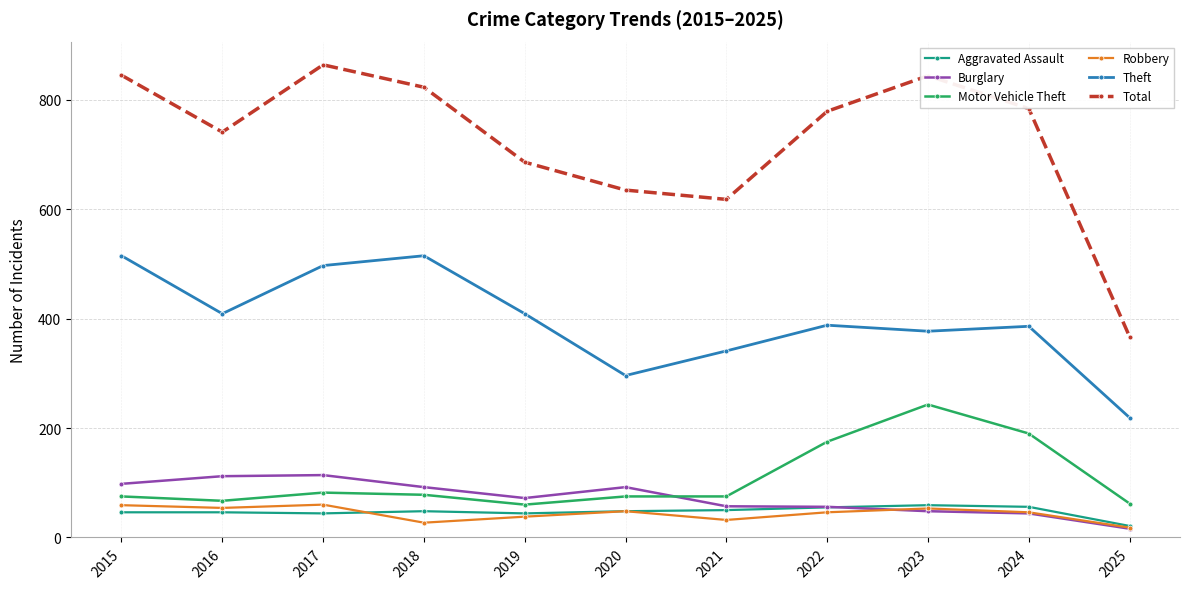

How many data points does each series have?

11